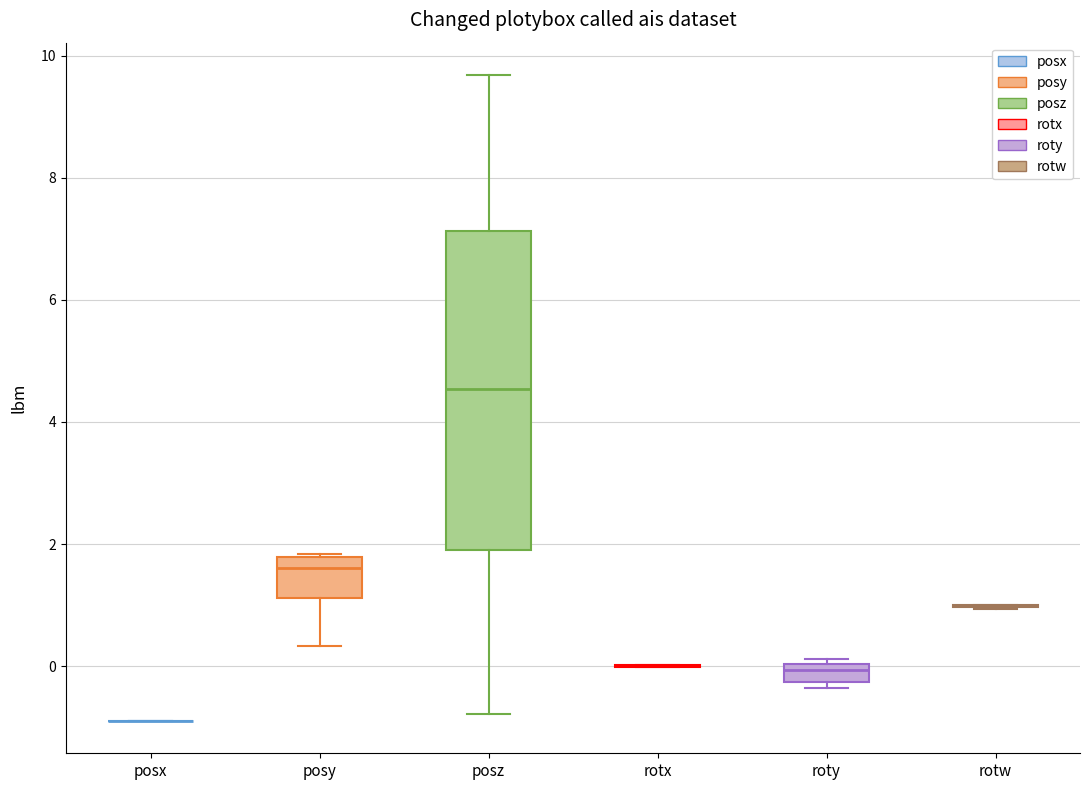

Comparing the boxes themselves (not the whiskers), which one is the tallest?

posz